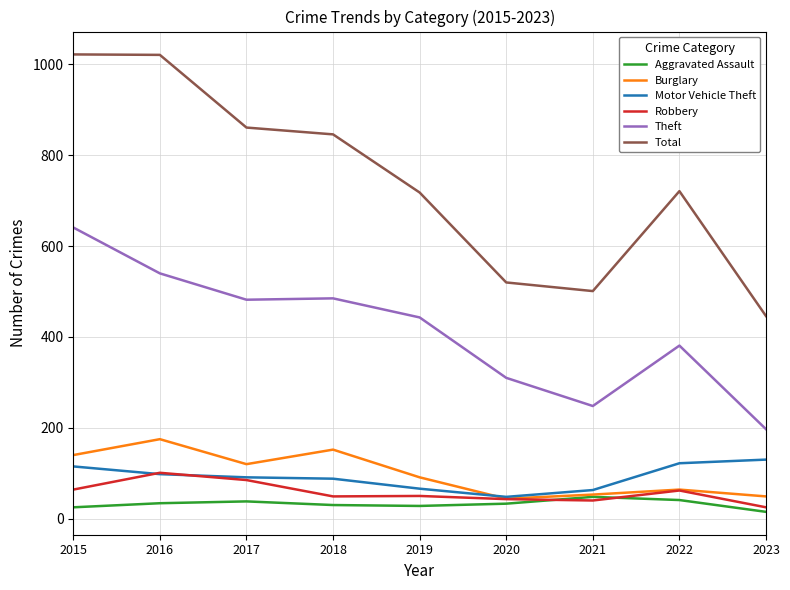

What is the maximum value for Total?

1022